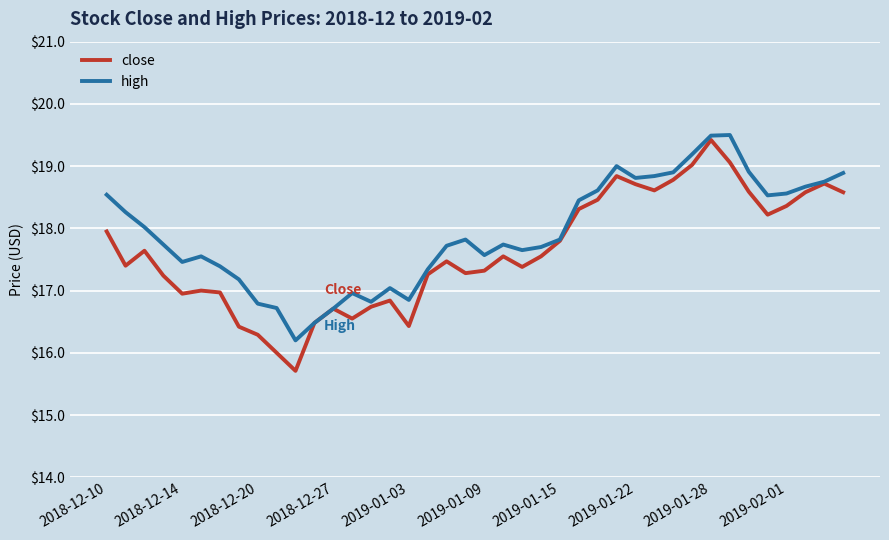

List the series in order of their overall mean, lowest first.

close, high